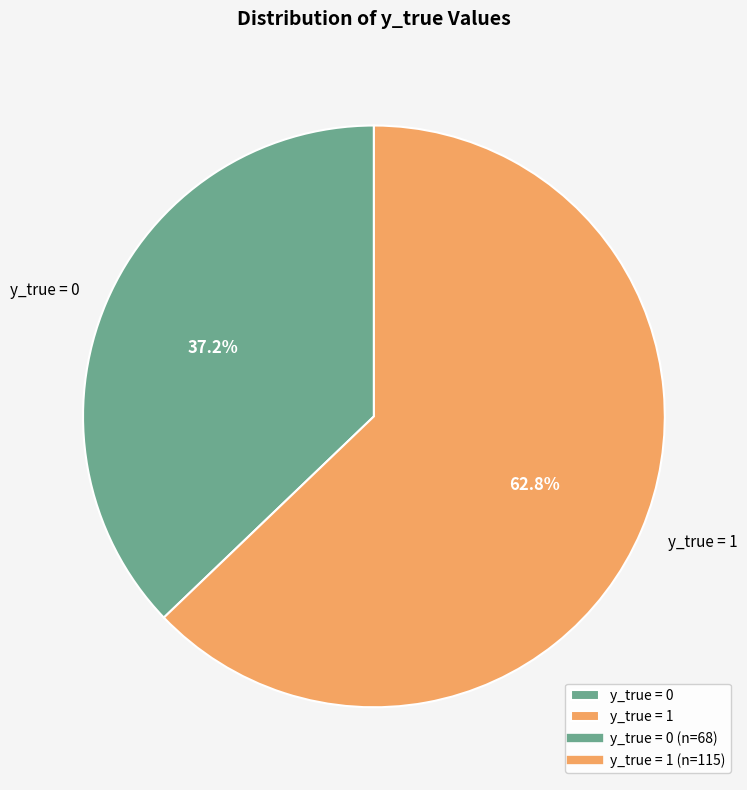

What is the smallest slice in the pie chart?

y_true = 0